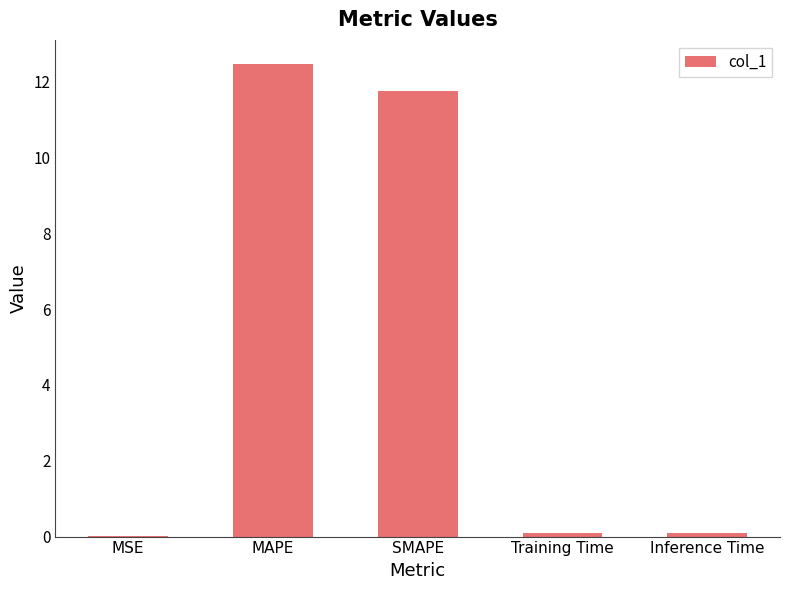

Is it true that the value at MAPE is 12.5?

True